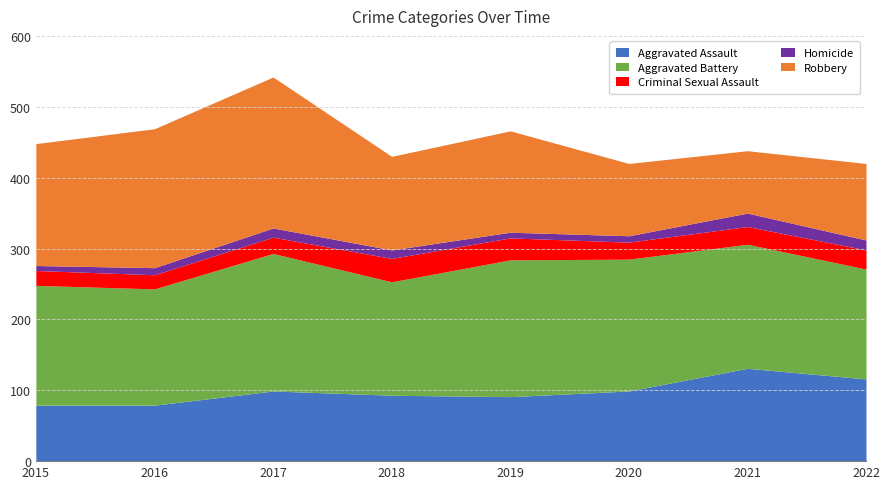

Which has a higher value, 2022 or 2015?

2022